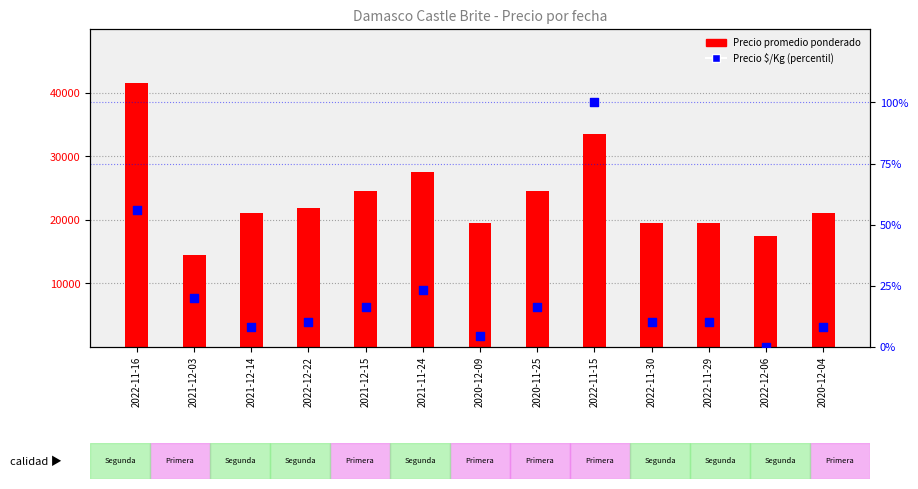

At how many categories does at least one series exceed 7034?

13